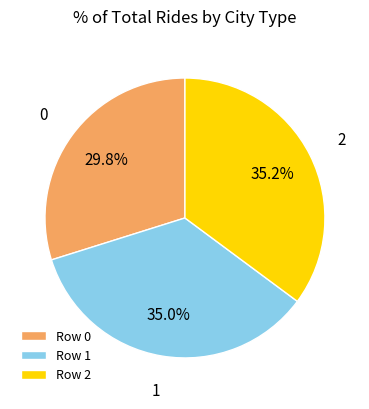

Do 0 and 1 together represent more than half of the pie?

Yes